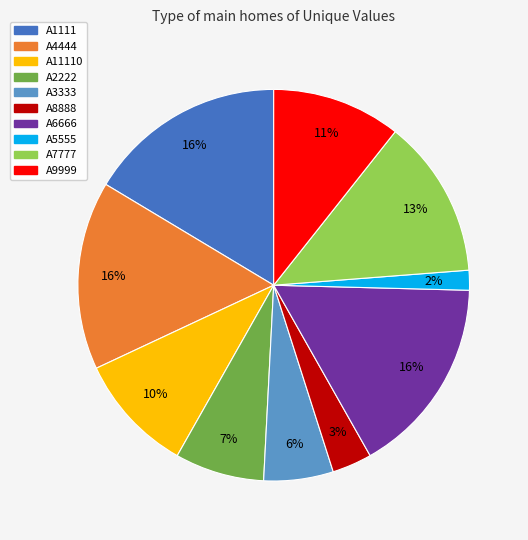

To the nearest percent, what is the average slice percentage?

10%